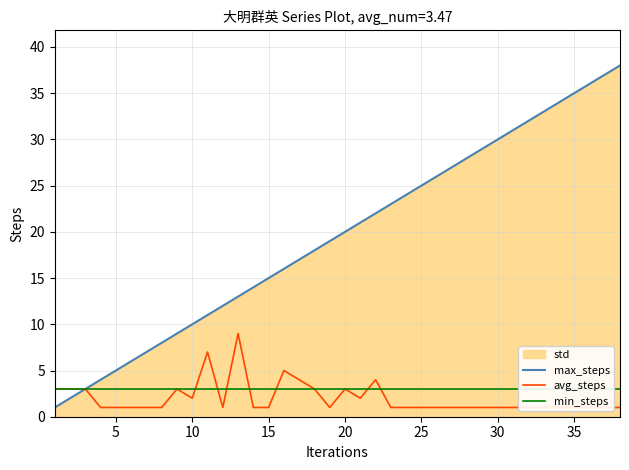

How many lines are shown in the chart?

3